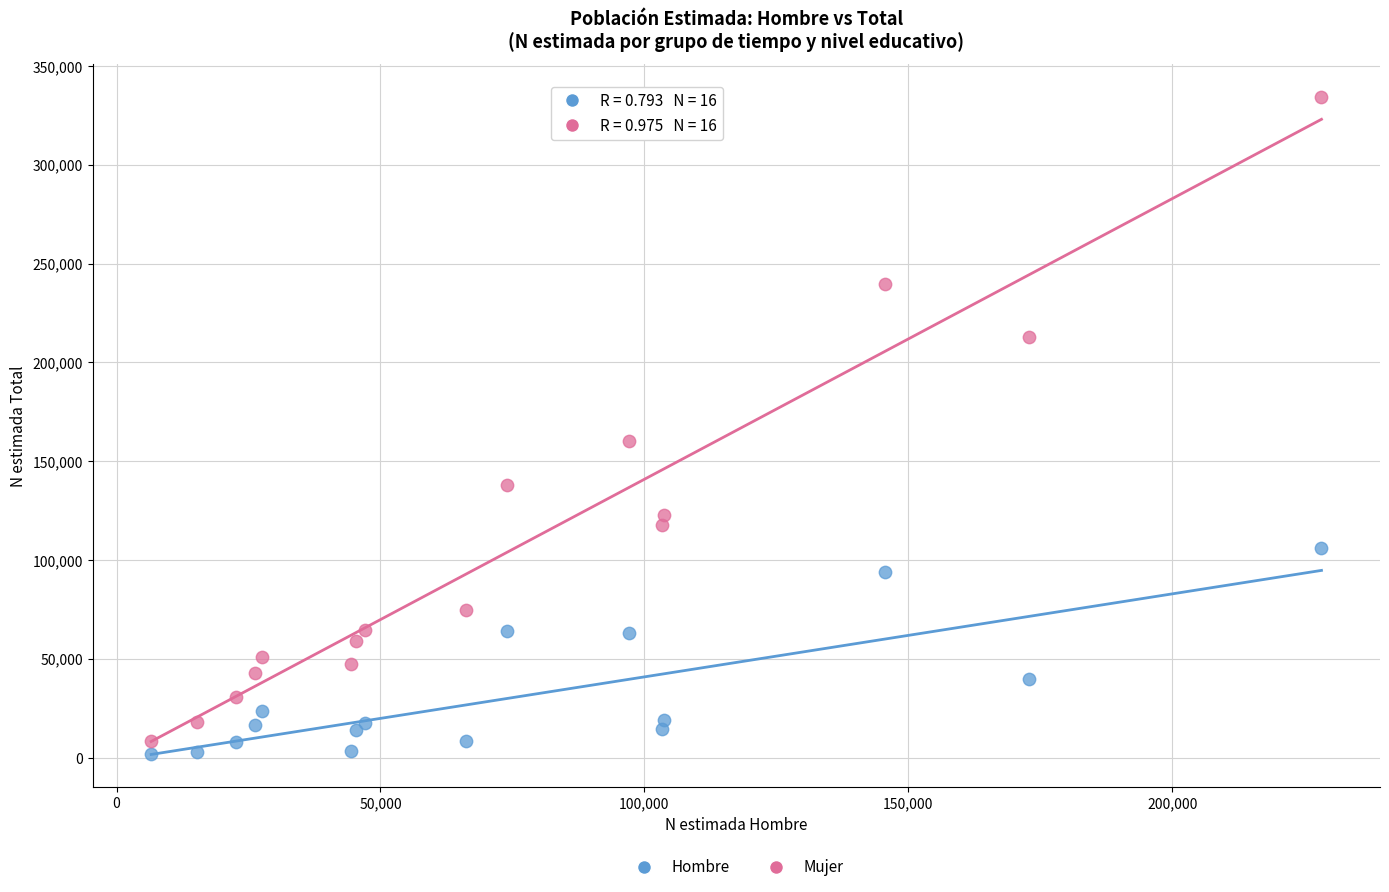

Which series contains the lowest Y value?

Hombre